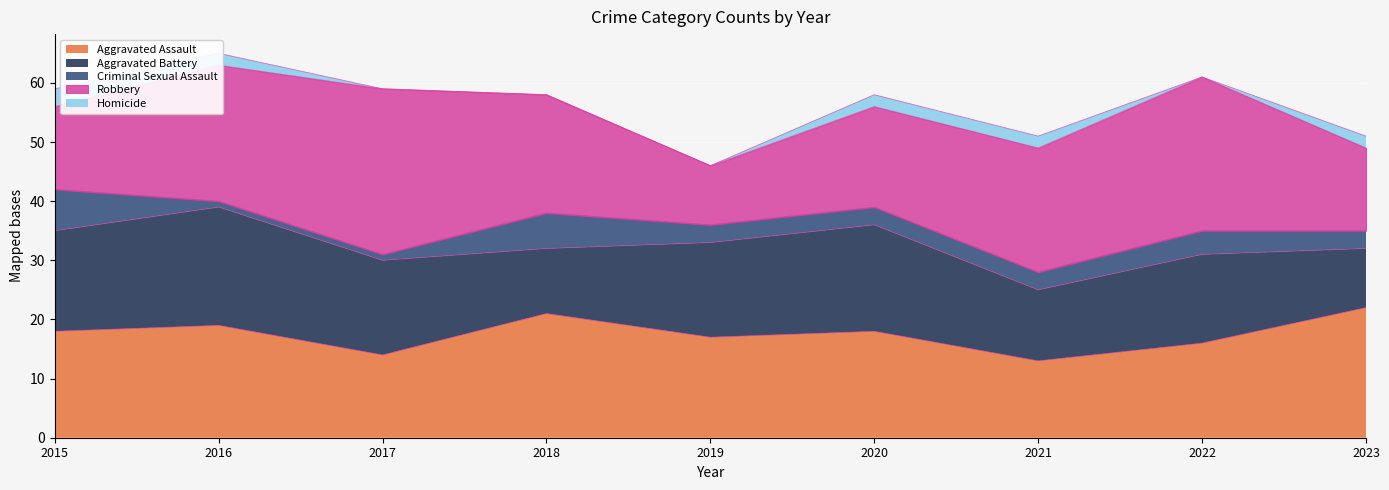

What is the value of the Criminal Sexual Assault point at the 7th from the left?

3